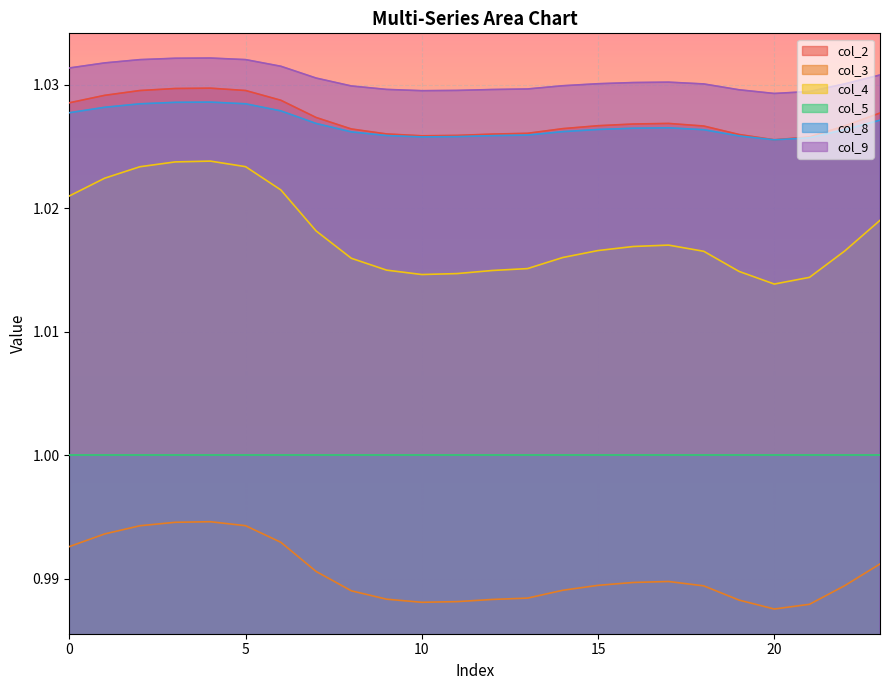

How many interior local valleys does the col_4 series have?

2